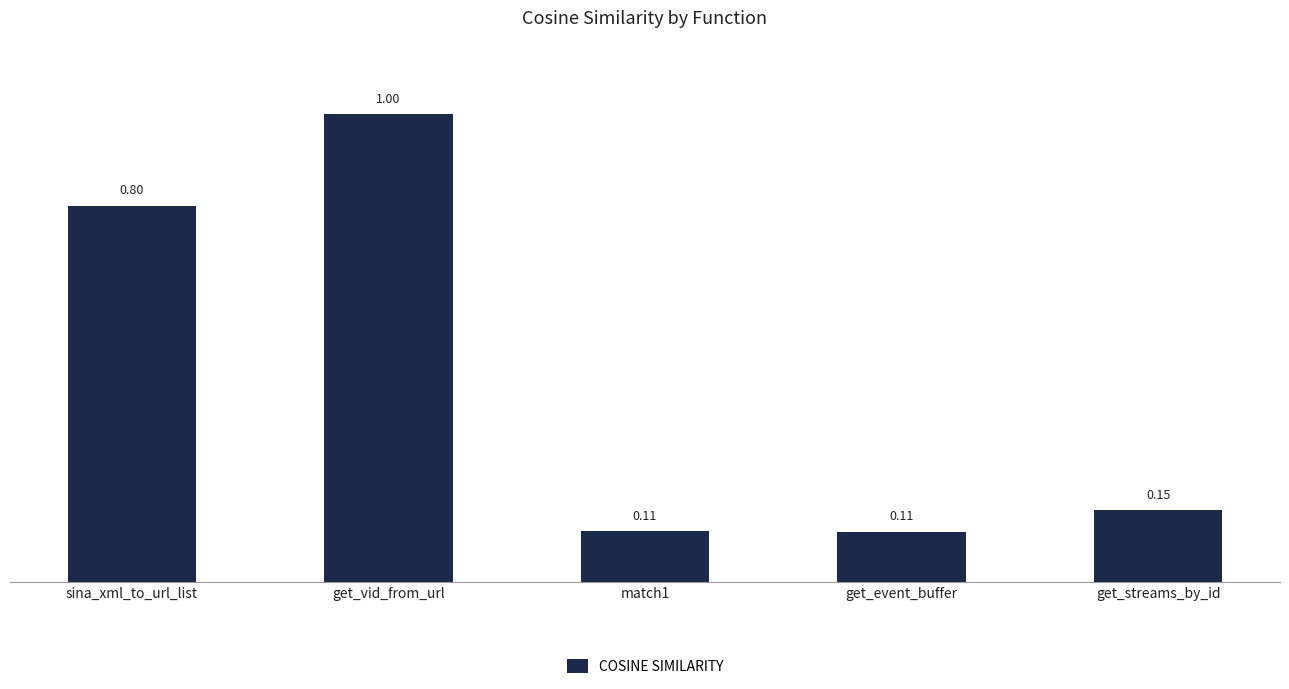

Between get_streams_by_id and get_event_buffer, which is larger?

get_streams_by_id